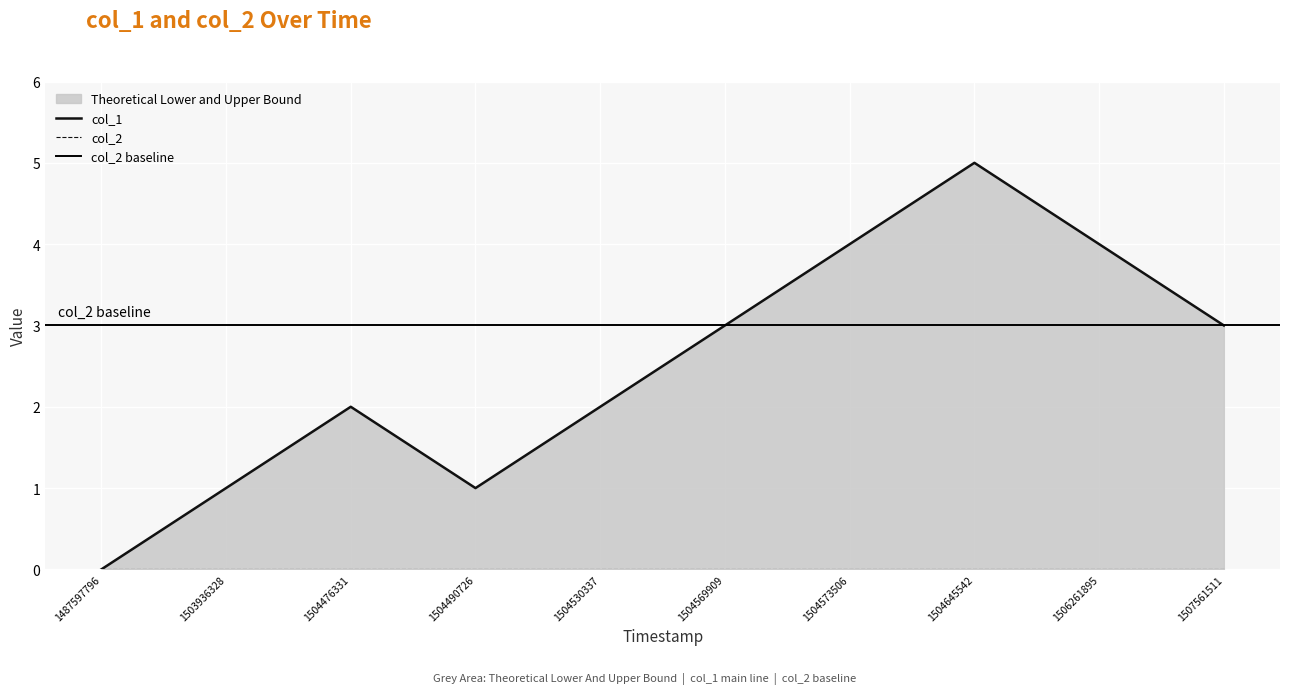

Reading left to right, extract all data points from this chart.

1487597796=0	1503936328=1	1504476331=2	1504490726=1	1504530337=2	1504569909=3	1504573506=4	1504645542=5	1506261895=4	1507561511=3